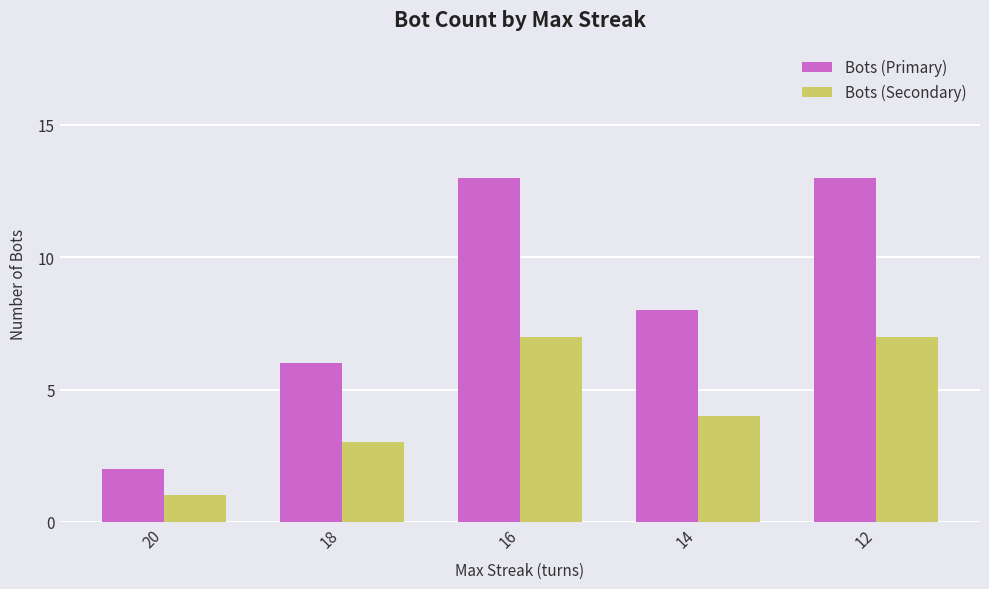

Count the number of data series in this chart.

2